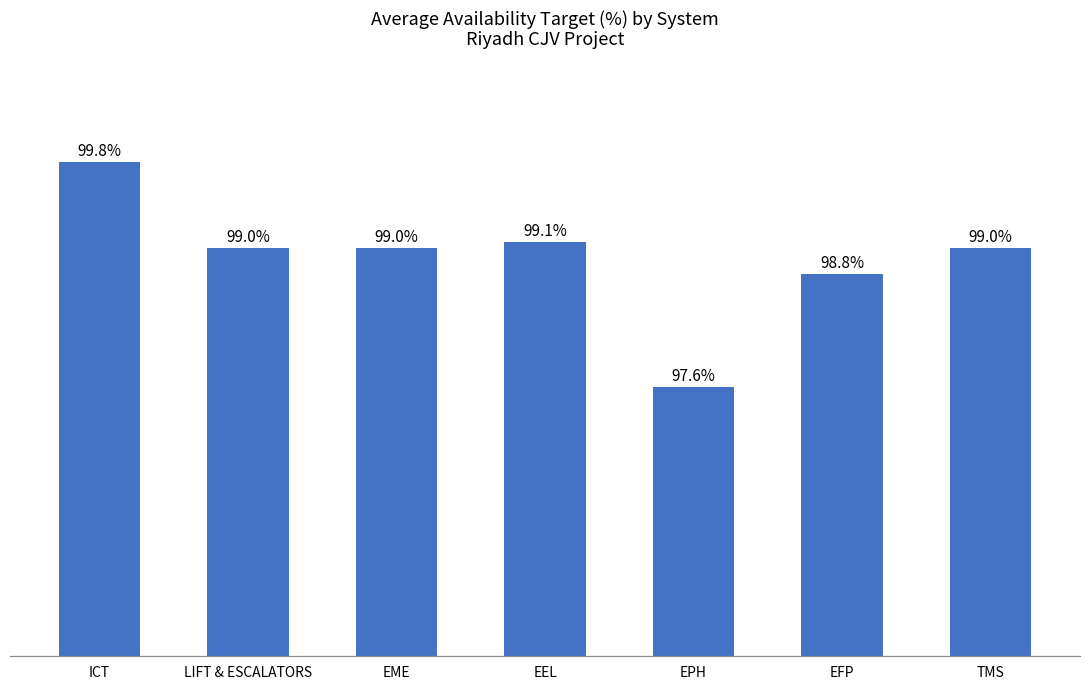

At which category does the chart reach its peak across all series?

ICT